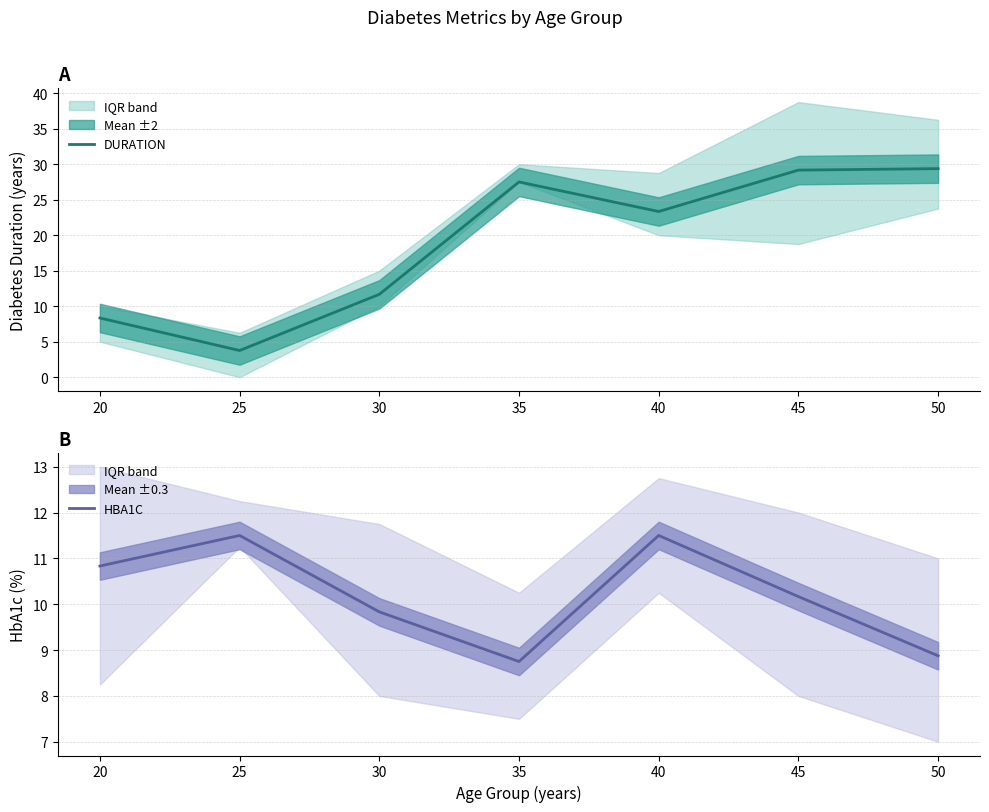

Reading left to right, transcribe all the data shown in this chart.

DURATION: 20=8.3	25=3.8	30=11.7	35=27.5	40=23.3	45=29.2	50=29.4
HBA1C: 20=10.8	25=11.5	30=9.8	35=8.8	40=11.5	45=10.2	50=8.9